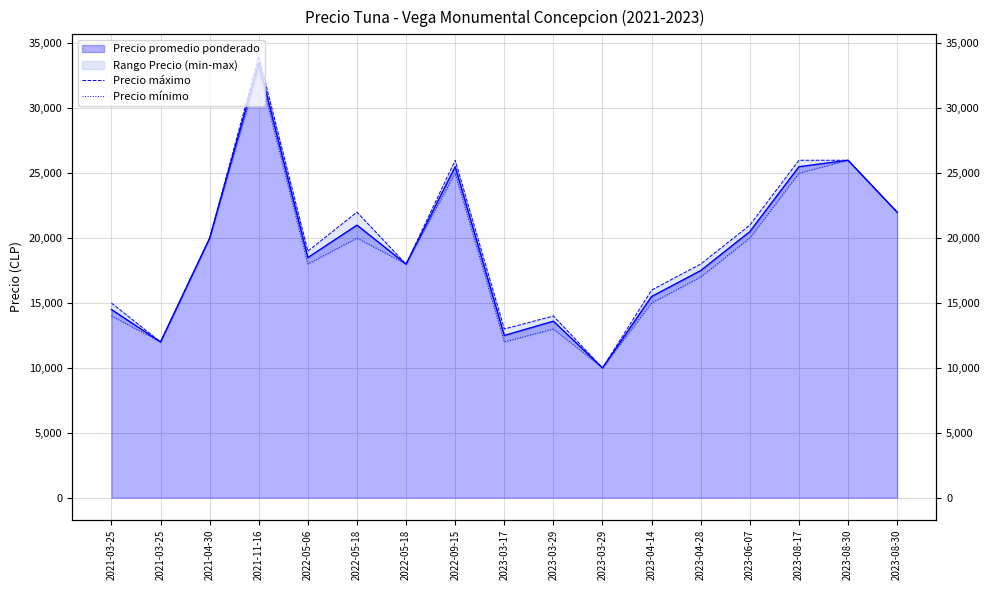

Between 2022-05-06 and 2023-08-17, which series saw the biggest shift?

Precio máximo